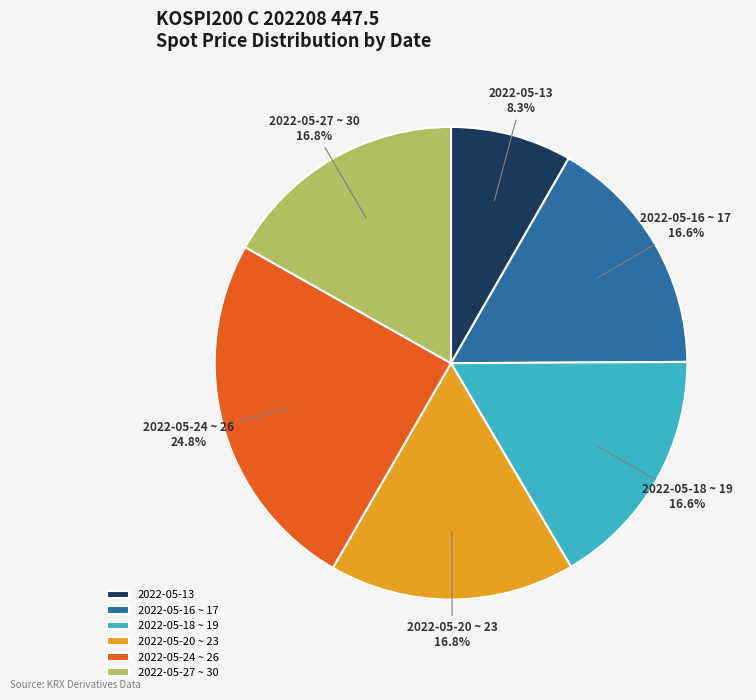

Approximately how many times larger is the value at 2022-05-20 ~ 23 compared to 2022-05-18 ~ 19?

1.0